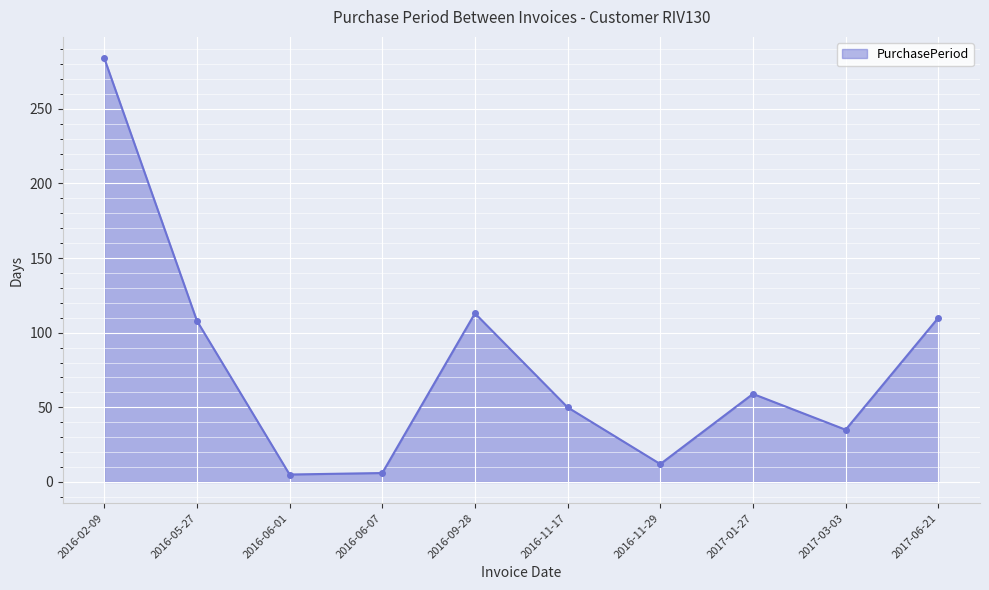

At which category does the data reach its first local peak?

2016-09-28